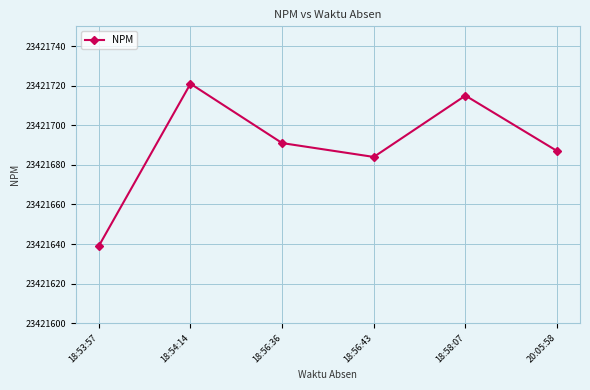

What is the difference between the second highest and minimum values?

76